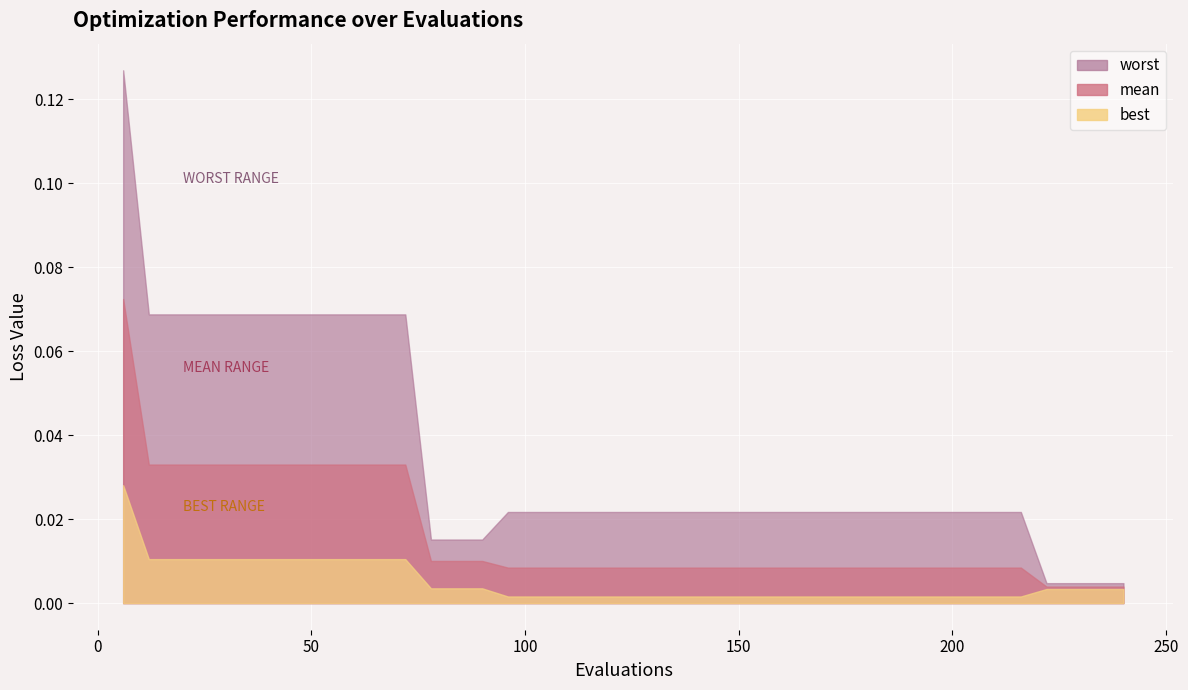

True or false: mean and worst intersect in this chart.

False